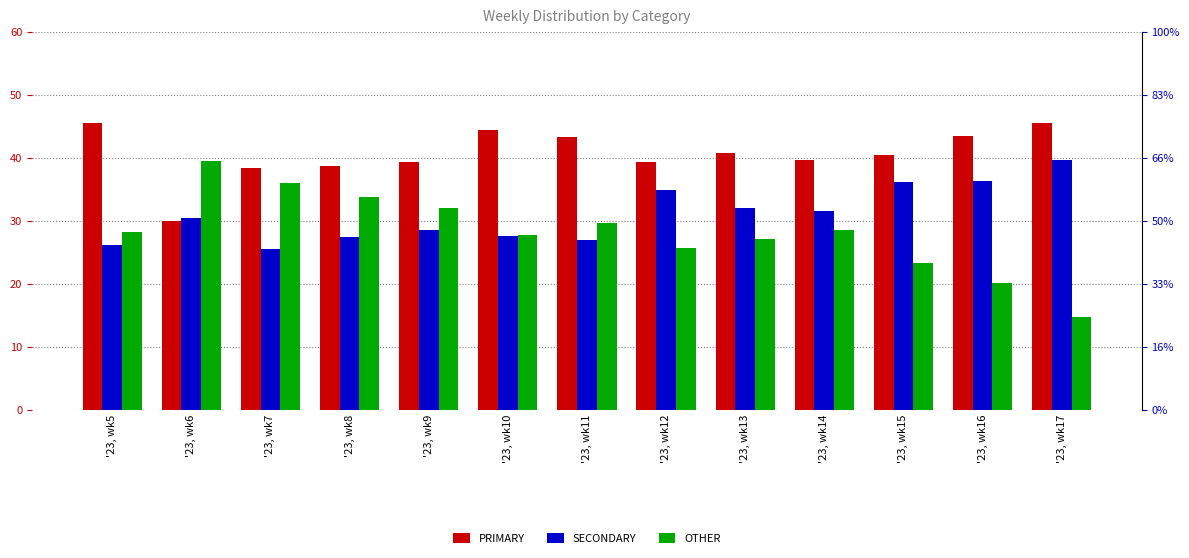

Which category has the highest value across all series?

'23, wk17